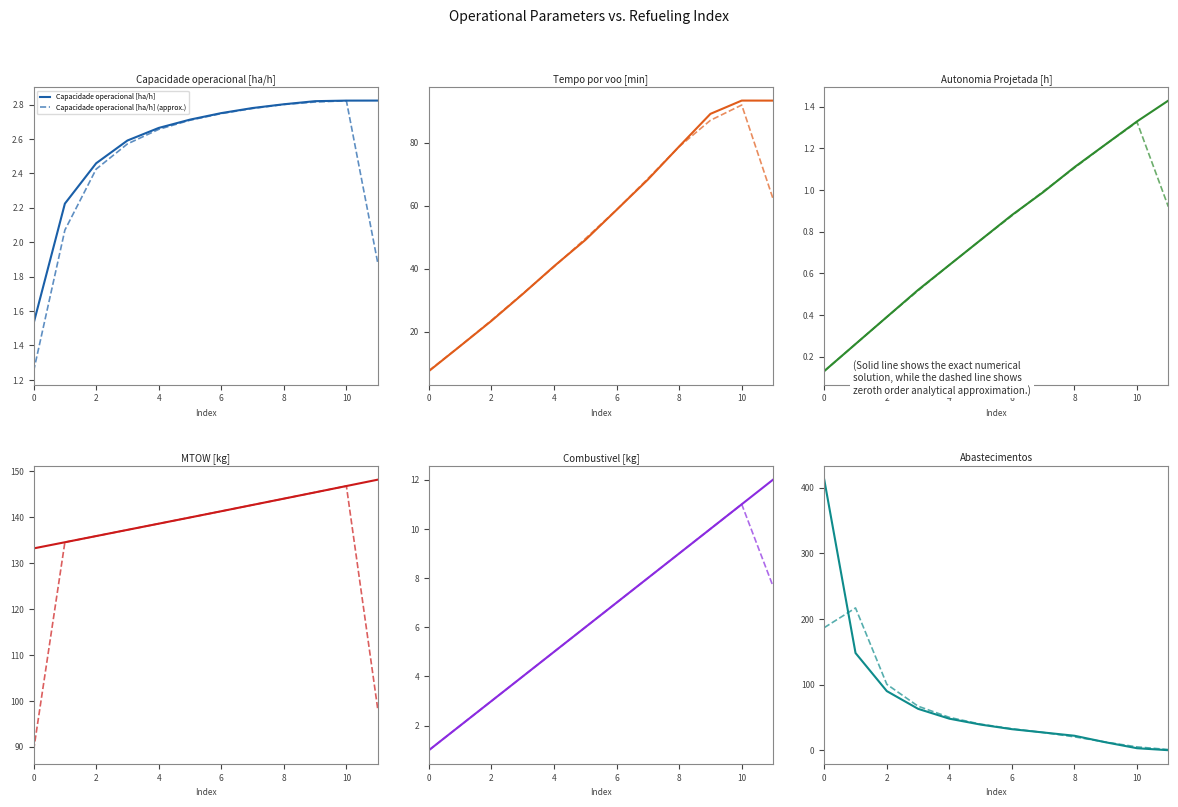

What is the total value across all series at 4?

235.7